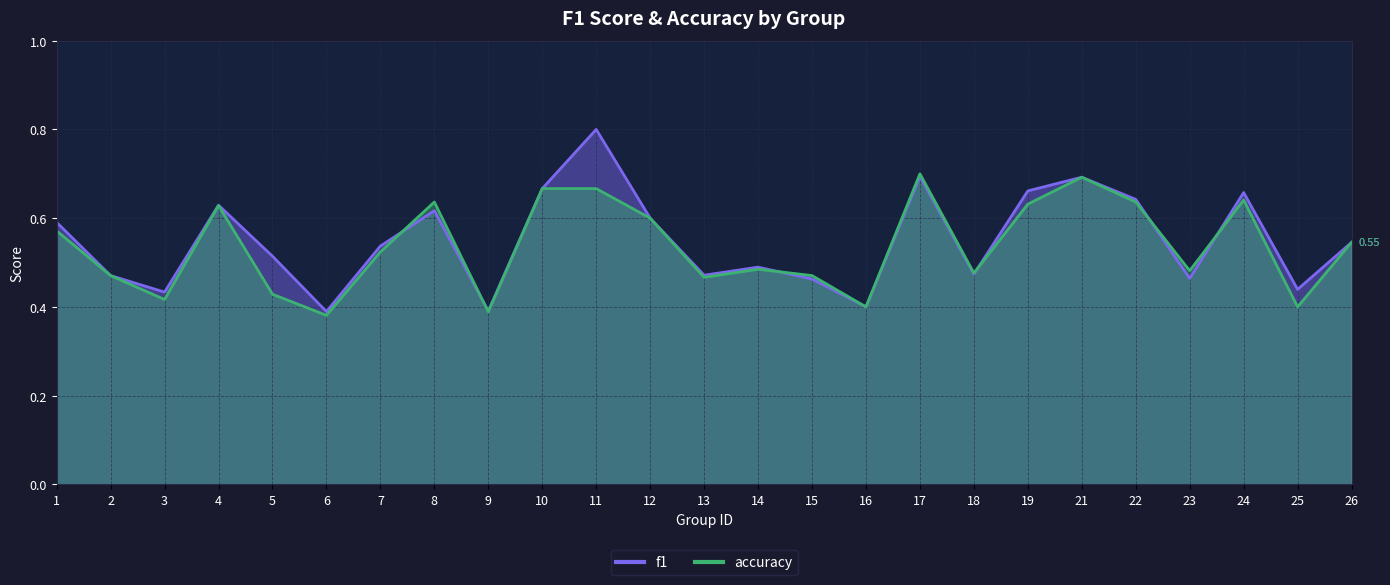

Rank the series by their maximum value, from lowest to highest.

accuracy, f1